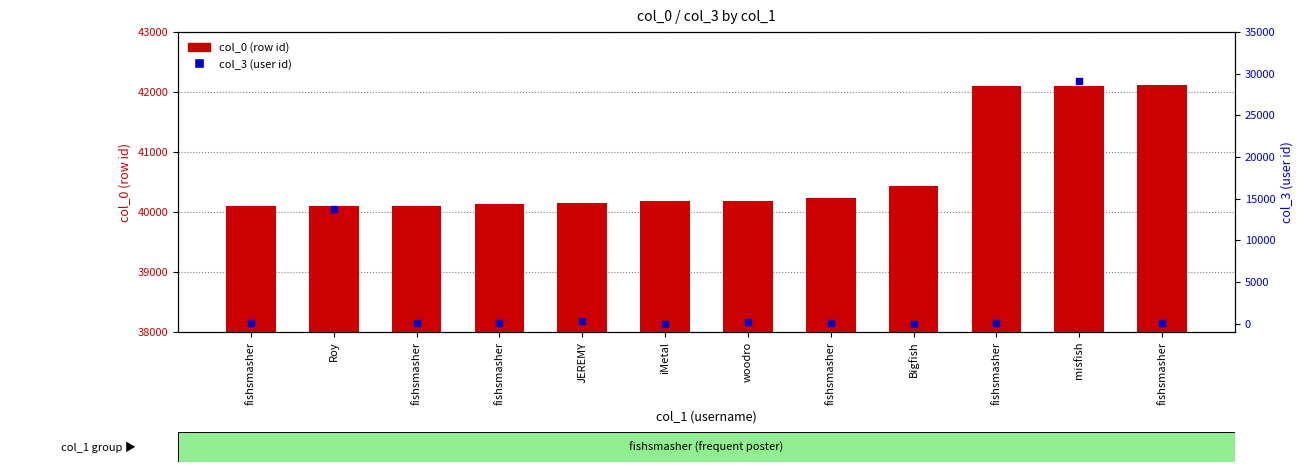

What is the total value across all series at fishsmasher?

40122